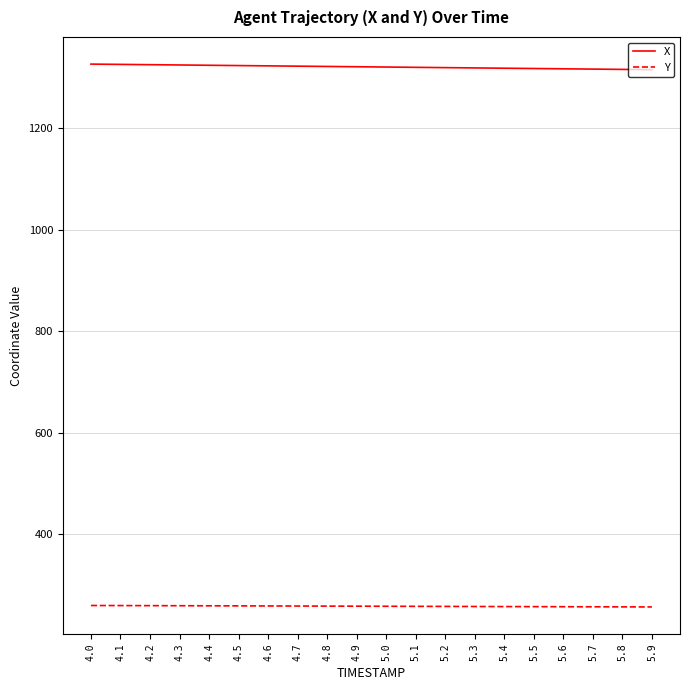

What is the greatest value displayed?

1326.8